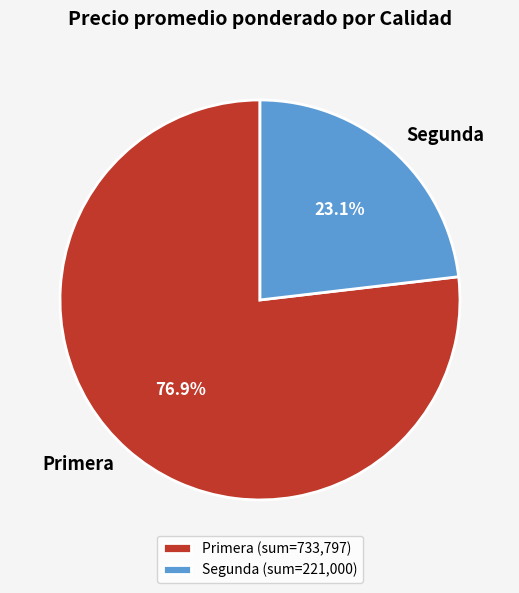

Is there any slice that represents more than half of the pie?

Yes